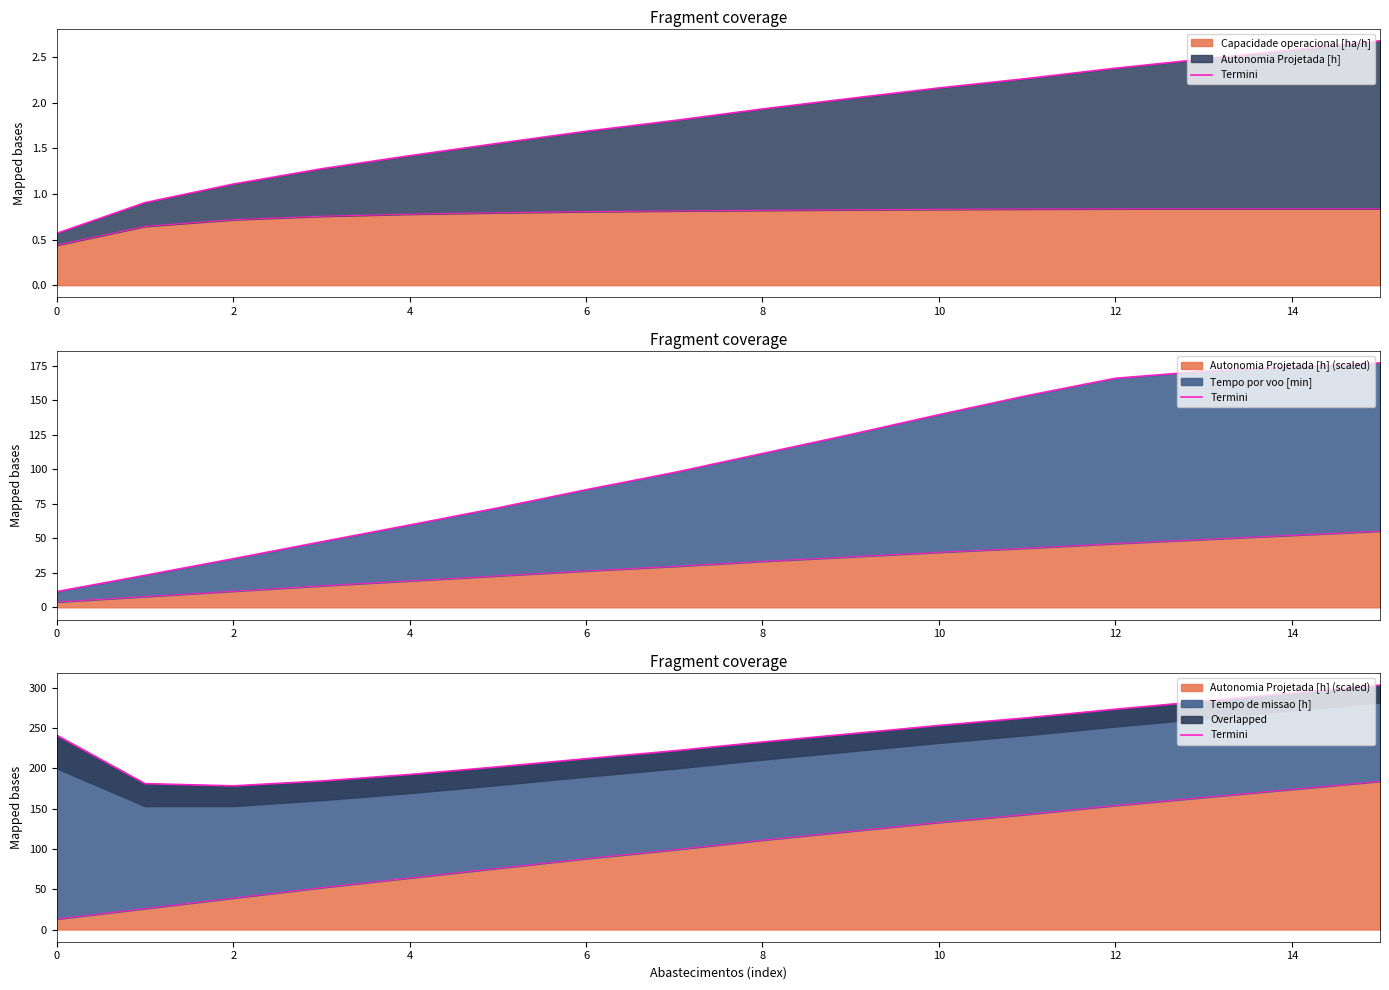

What is the maximum value shown in the chart?

303.5